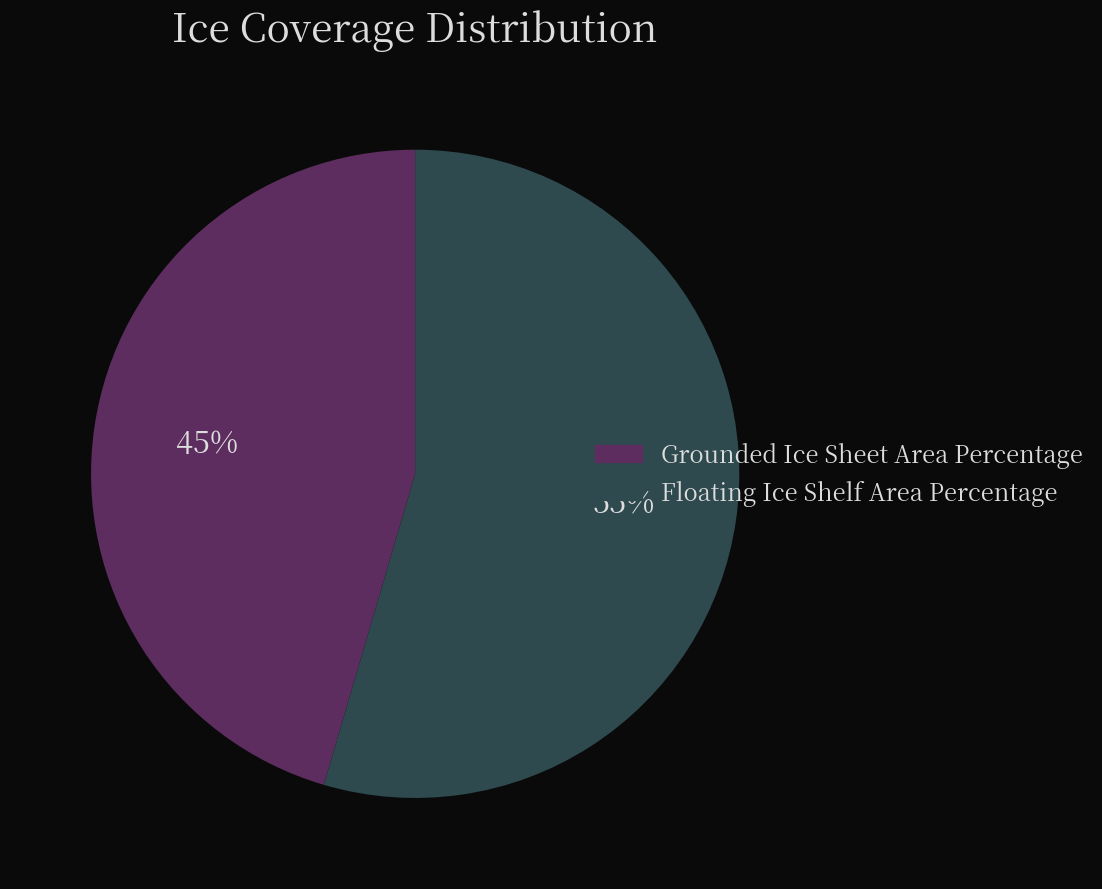

Is the sum of Floating Ice Shelf Area Percentage and Grounded Ice Sheet Area Percentage greater than half?

Yes